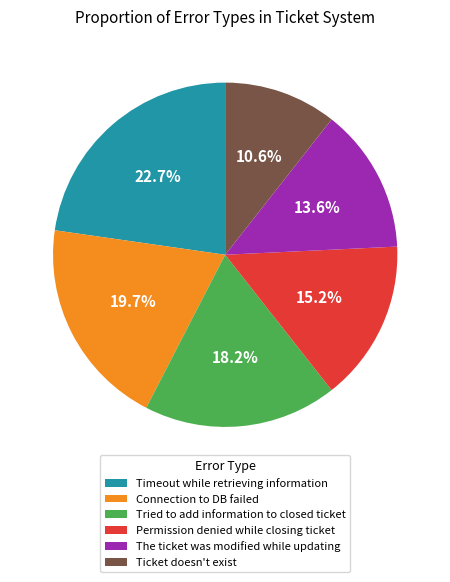

Combined, do Timeout while retrieving information and The ticket was modified while updating account for over 50%?

No